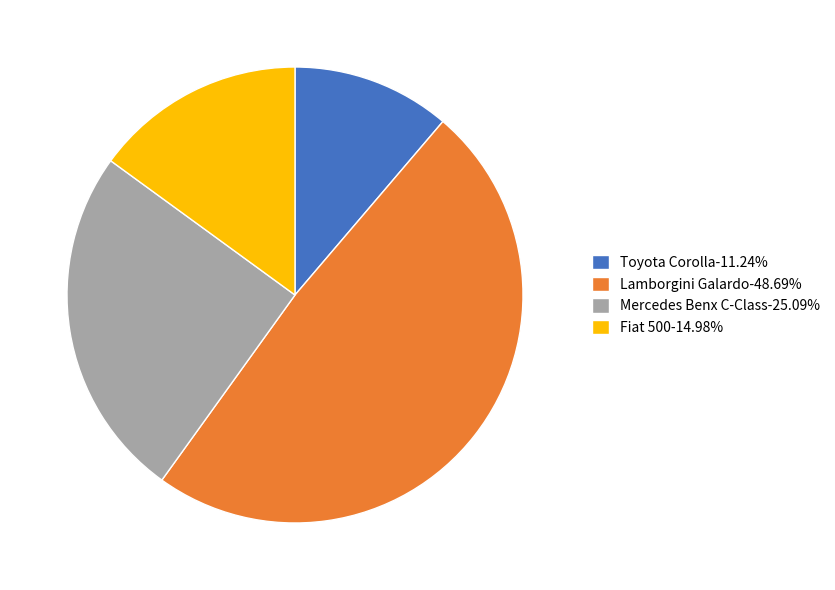

Do Fiat 500 and Toyota Corolla together represent more than half of the pie?

No